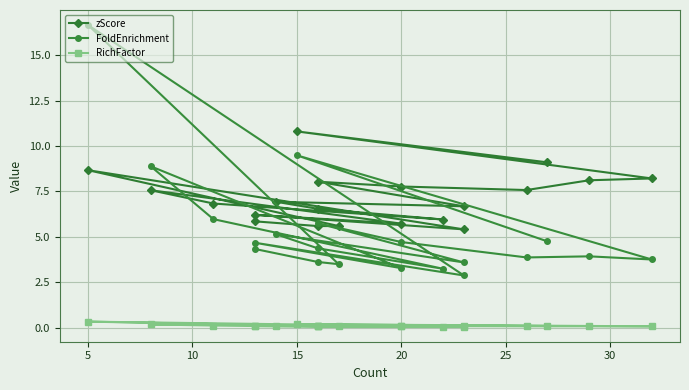

What is the difference between the maximum and second lowest values in the zScore series?

5.2